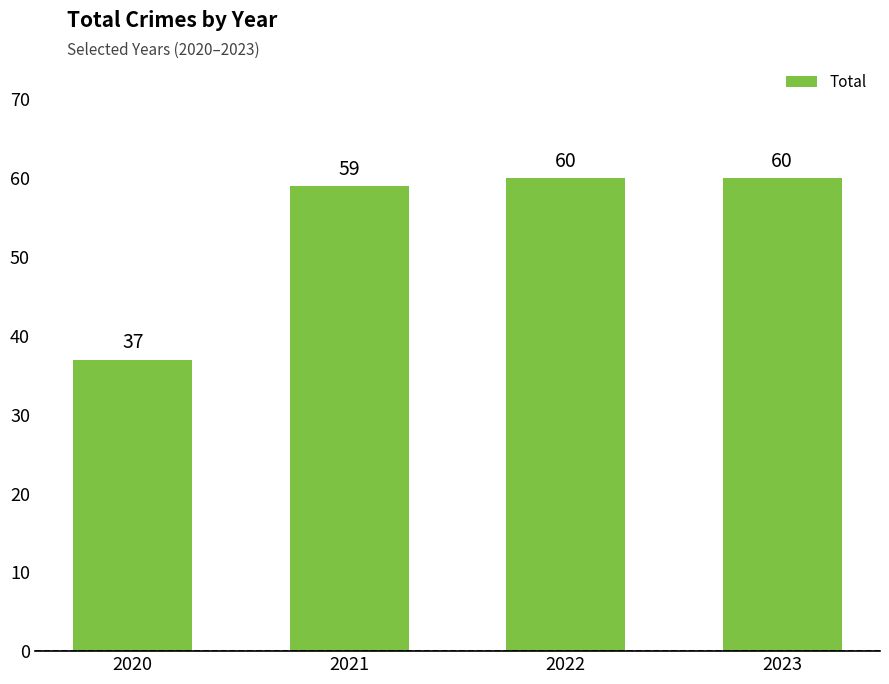

Reading right to left, list all the values displayed in this chart.

2023=60	2022=60	2021=59	2020=37